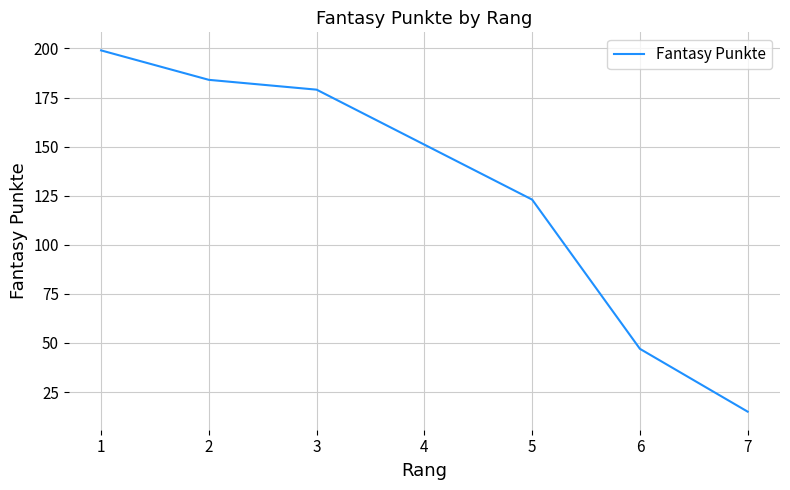

How many distinct data groups are displayed?

1